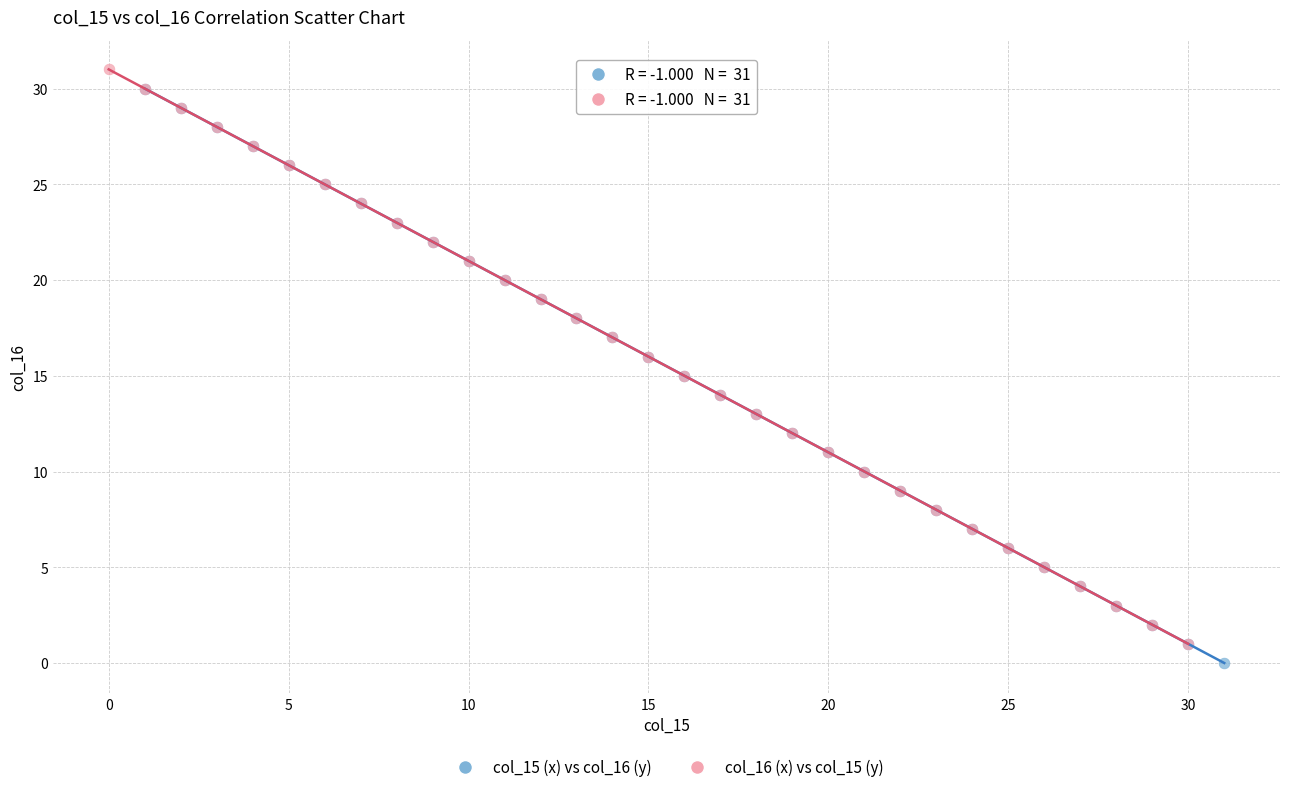

What are all the series names shown in the legend?

col_15 (x) vs col_16 (y), col_16 (x) vs col_15 (y)